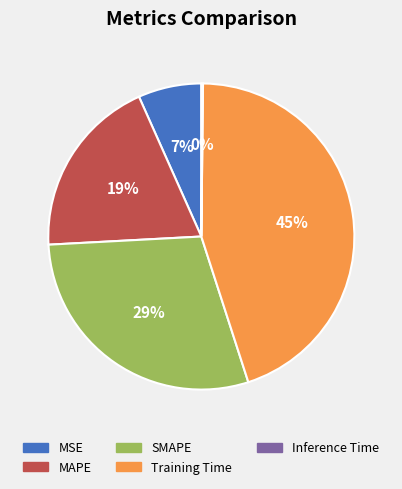

What percentage is the MAPE slice, to the nearest percent?

19%